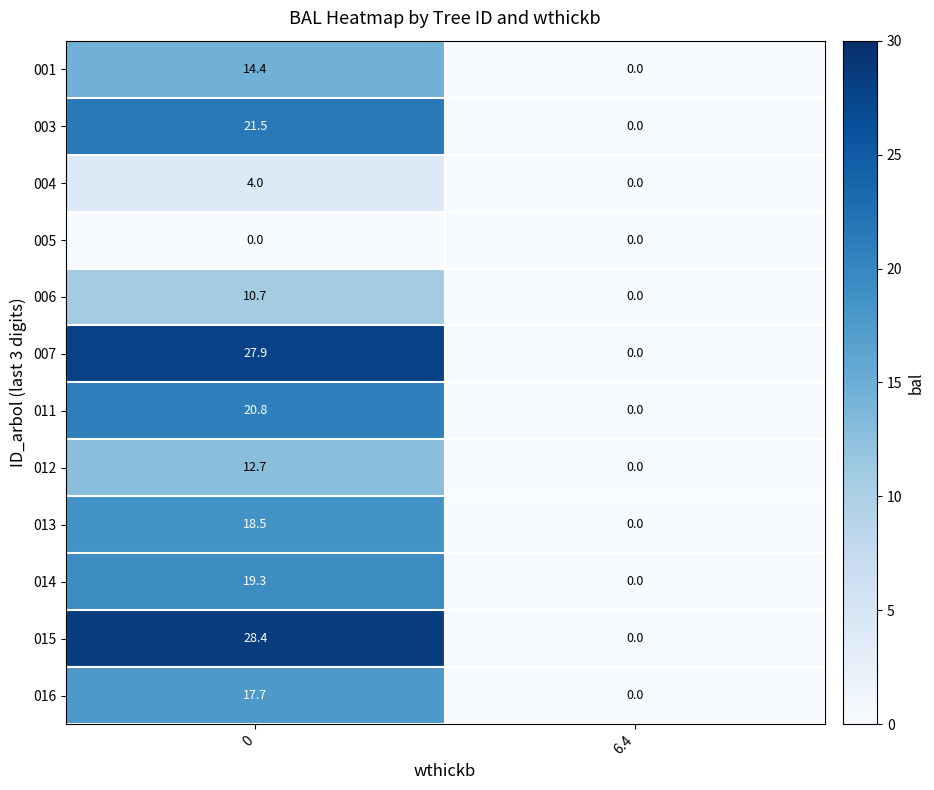

What is the average value of the 003 series?

10.8